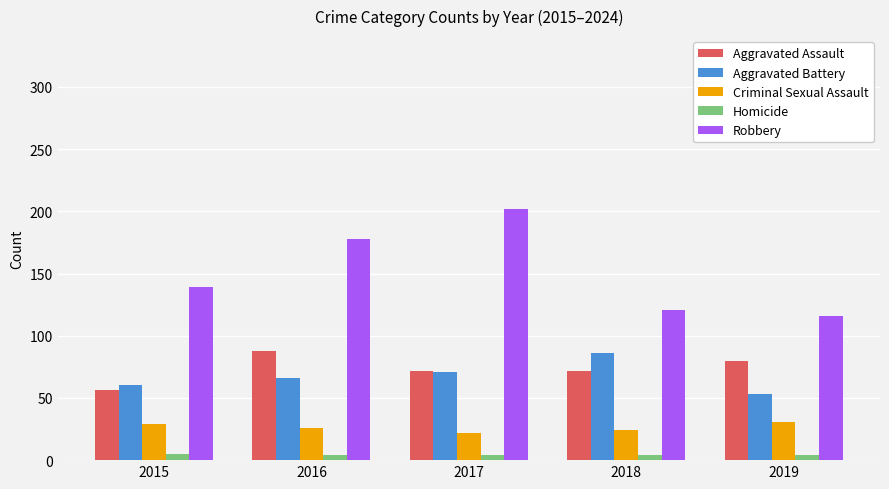

How many groups of bars are there?

5